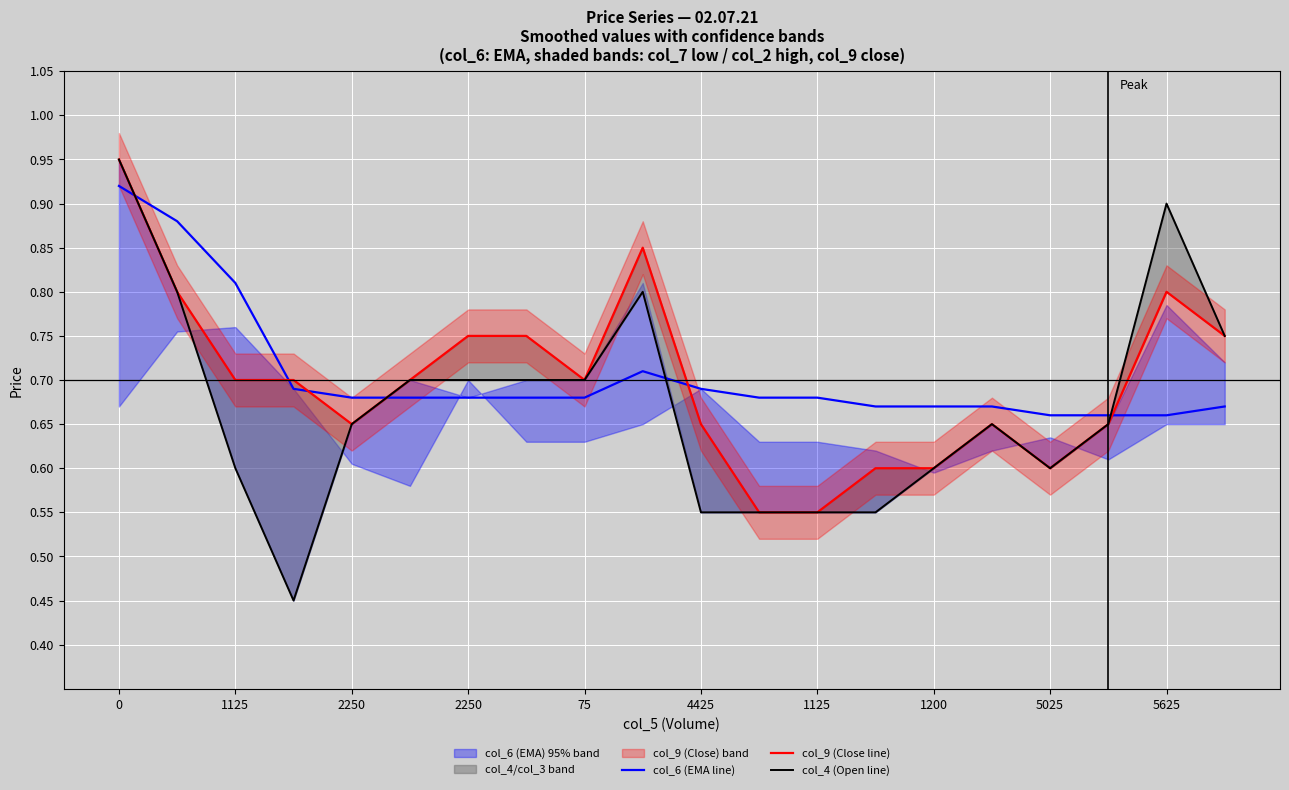

At which label does col_9 (Close line) reach its minimum?

11